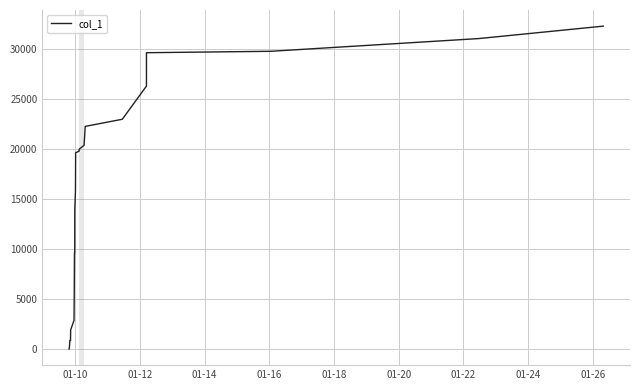

What is the difference between the maximum and minimum values?

32298.0